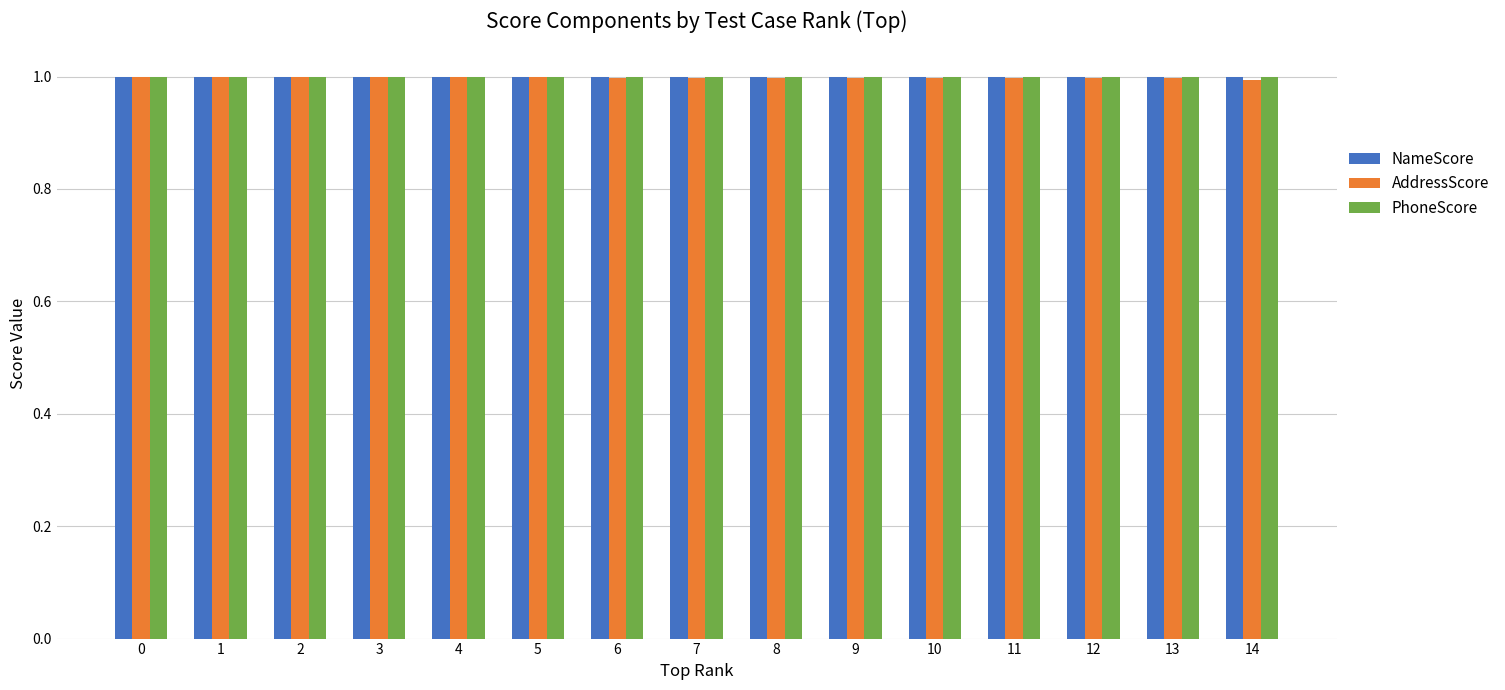

How many distinct data groups are displayed?

3